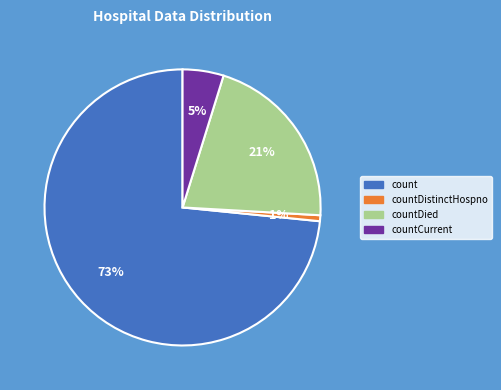

Which slice represents more than half of the pie?

count